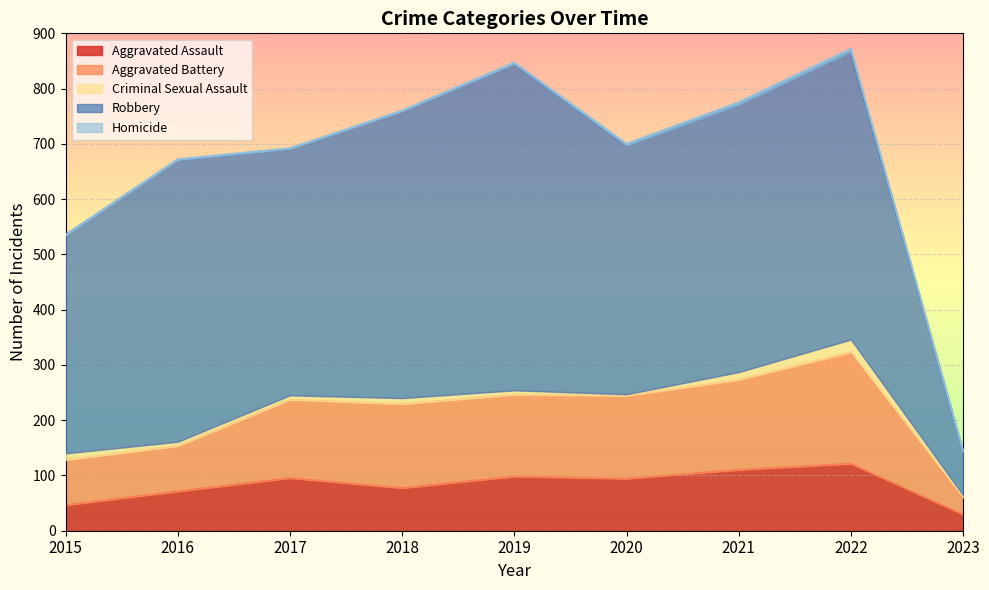

True or false: Robbery and Homicide cross at least once.

False